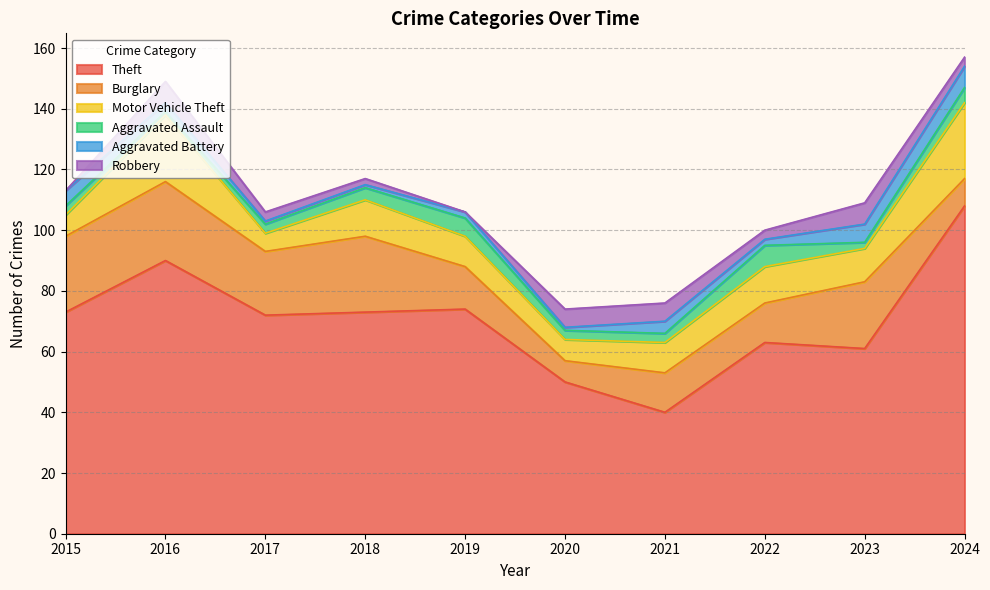

The Motor Vehicle Theft series shows 11 at 2023. True or false?

True